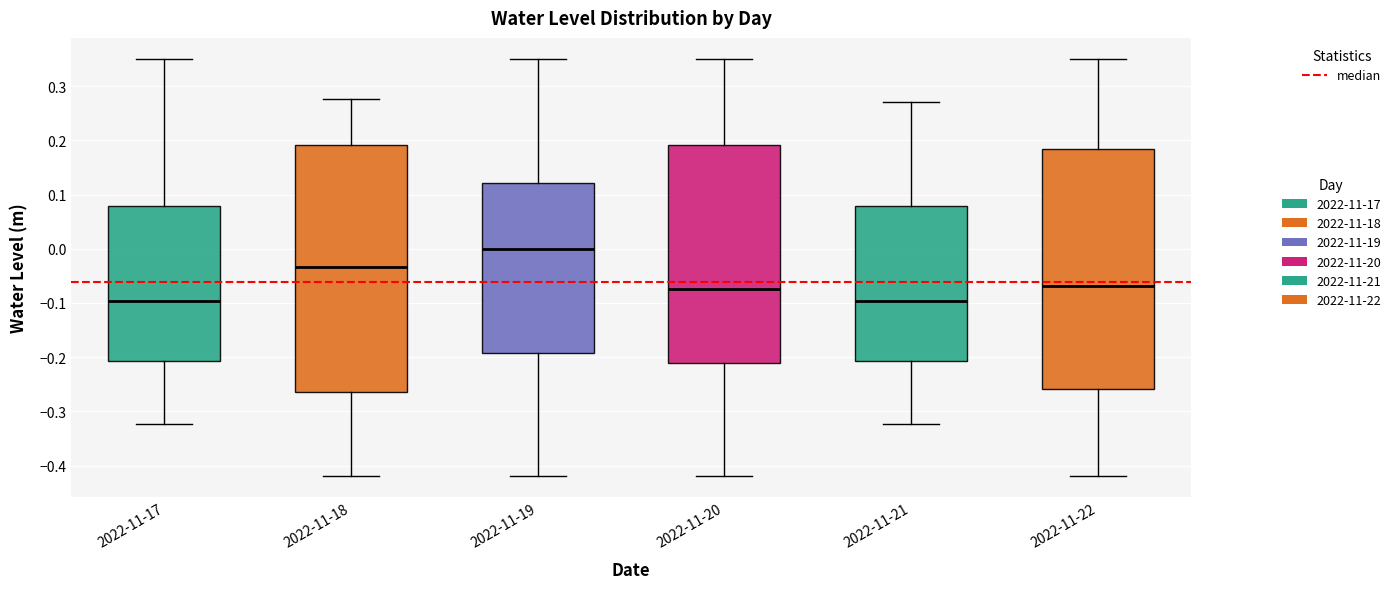

Reading left to right, transcribe this box plot: for each box, give where its median line is, the range the box spans, and where its two whiskers end, as read against the y-axis. The values are not printed on the chart, so give them approximately, as read against the axis.

2022-11-17: median -0.10, box -0.21 to 0.08, whiskers -0.32 to 0.35
2022-11-18: median -0.03, box -0.26 to 0.19, whiskers -0.42 to 0.28
2022-11-19: median 0.00, box -0.19 to 0.12, whiskers -0.42 to 0.35
2022-11-20: median -0.07, box -0.21 to 0.19, whiskers -0.42 to 0.35
2022-11-21: median -0.10, box -0.21 to 0.08, whiskers -0.32 to 0.27
2022-11-22: median -0.07, box -0.26 to 0.18, whiskers -0.42 to 0.35